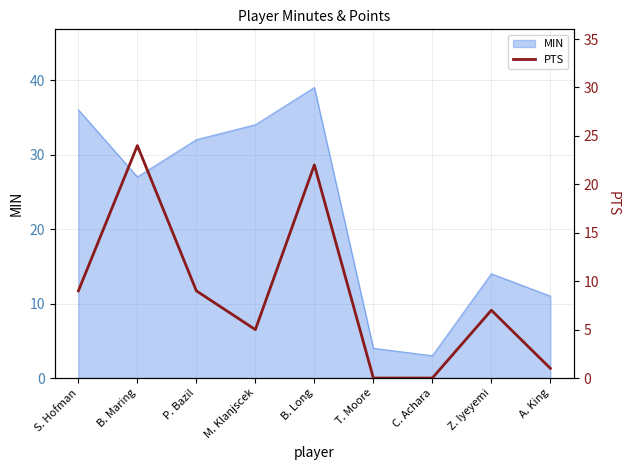

Read the MIN value at P. Bazil.

32